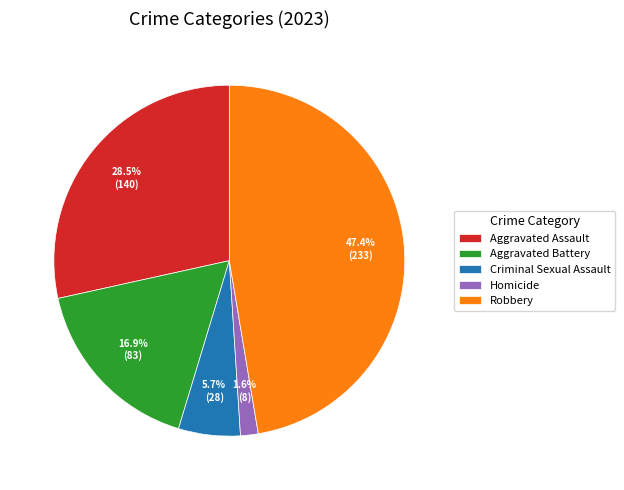

Combined, what portion of the pie is Robbery and Aggravated Battery?

64.2%